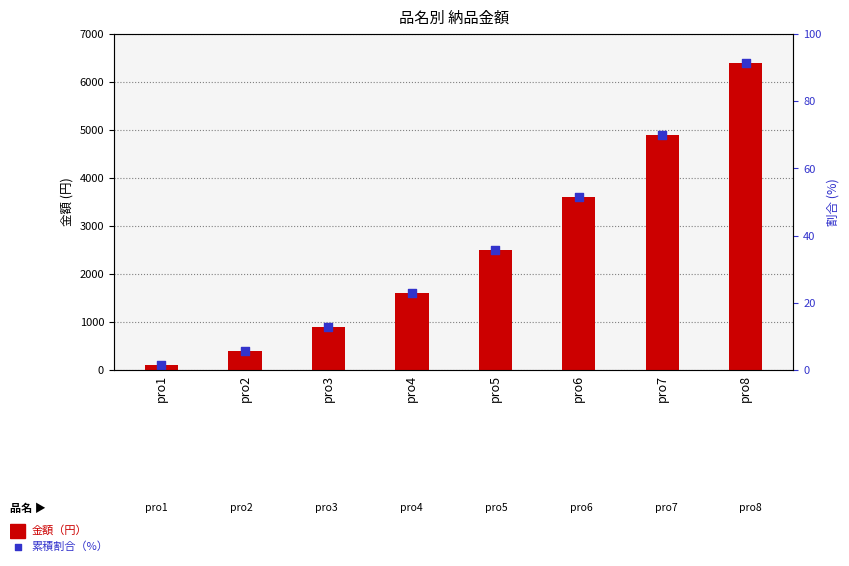

Approximately how many times larger is the value at pro6 compared to pro4?

2.2